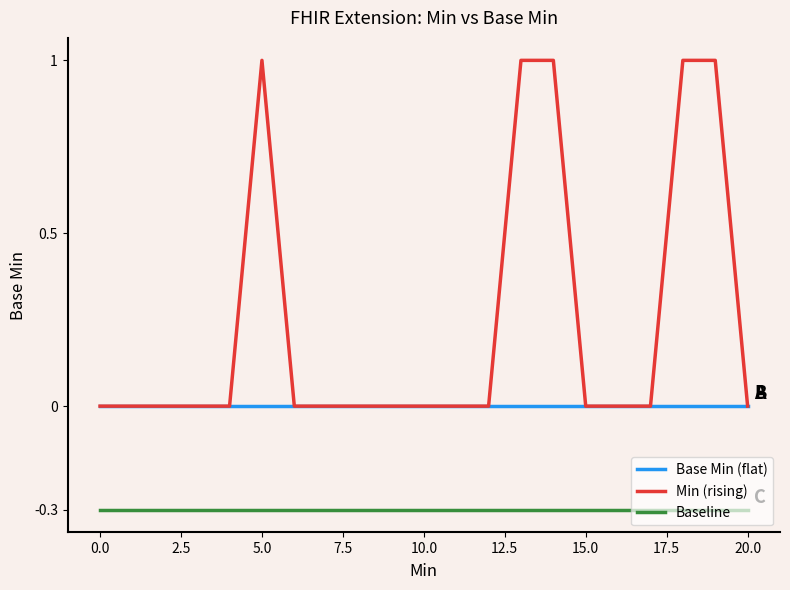

Reading right to left, what are all the values shown in this chart?

Base Min (flat): 0.0	0.0	0.0	0.0	0.0	0.0	0.0	0.0	0.0	0.0	0.0	0.0	0.0	0.0	0.0	0.0	0.0	0.0	0.0	0.0	0.0
Min (rising): 0.0	1.0	1.0	0.0	0.0	0.0	1.0	1.0	0.0	0.0	0.0	0.0	0.0	0.0	0.0	1.0	0.0	0.0	0.0	0.0	0.0
Baseline: -0.3	-0.3	-0.3	-0.3	-0.3	-0.3	-0.3	-0.3	-0.3	-0.3	-0.3	-0.3	-0.3	-0.3	-0.3	-0.3	-0.3	-0.3	-0.3	-0.3	-0.3